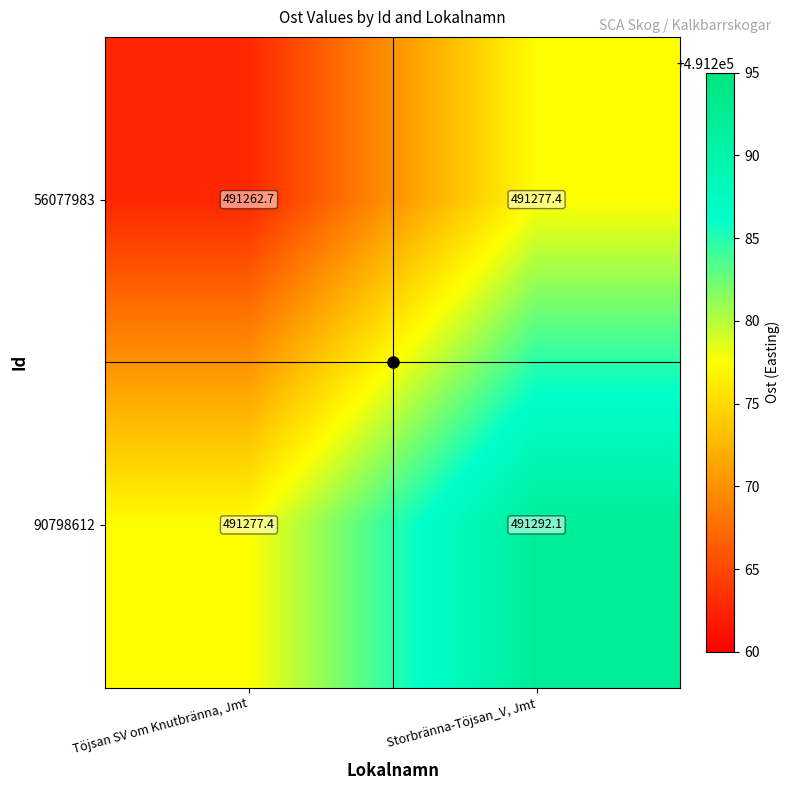

What is the difference between the highest and lowest values at Storbränna-Töjsan_V, Jmt?

14.7